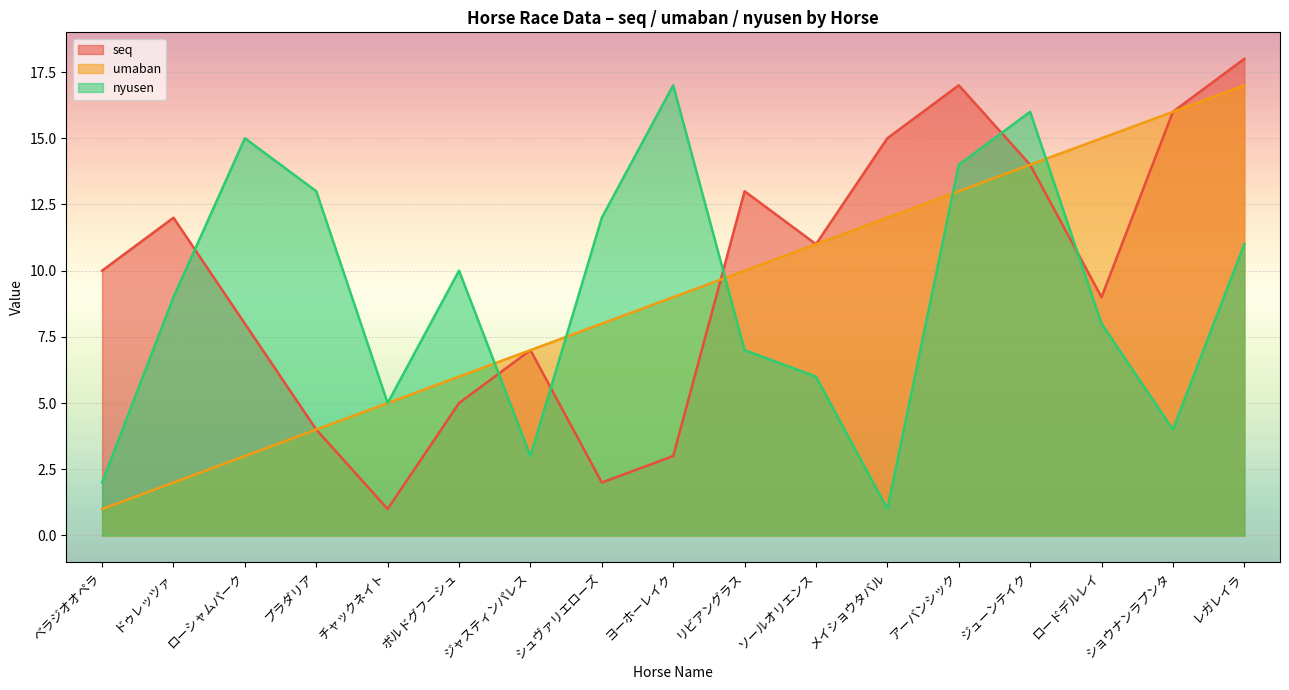

What is the value of the umaban point at the 6th from the left?

6